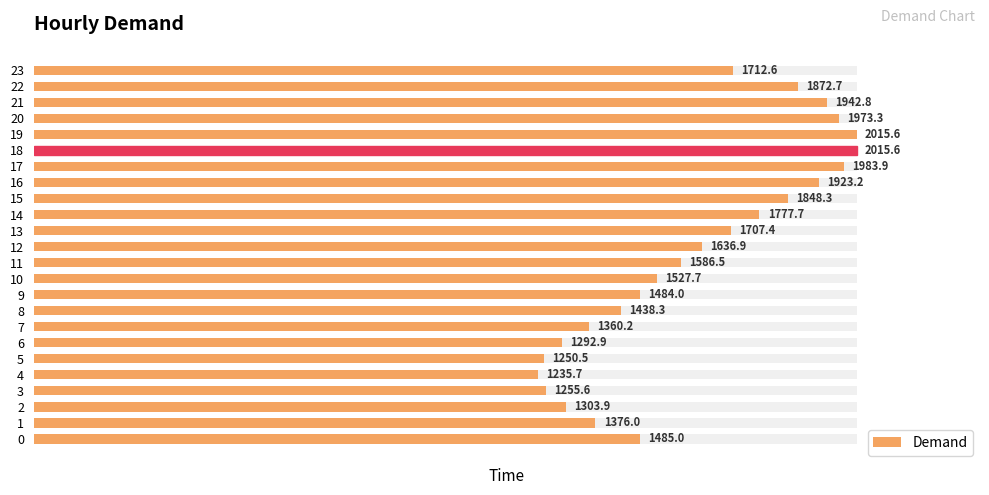

Is it true that the value at 9 is 21.8?

False